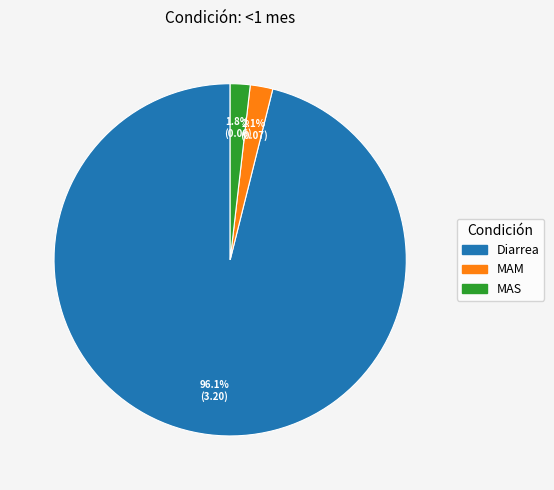

To the nearest percent, what percentage of the pie is MAS?

2%